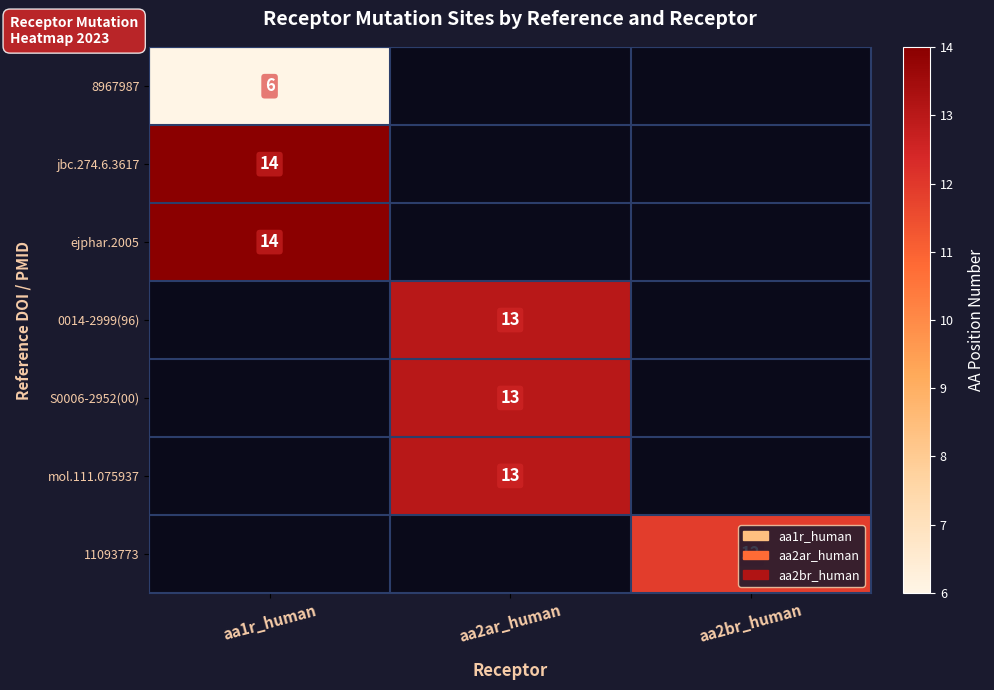

Is the value of 8967987 at aa1r_human greater than the value of ejphar.2005 at aa1r_human?

No